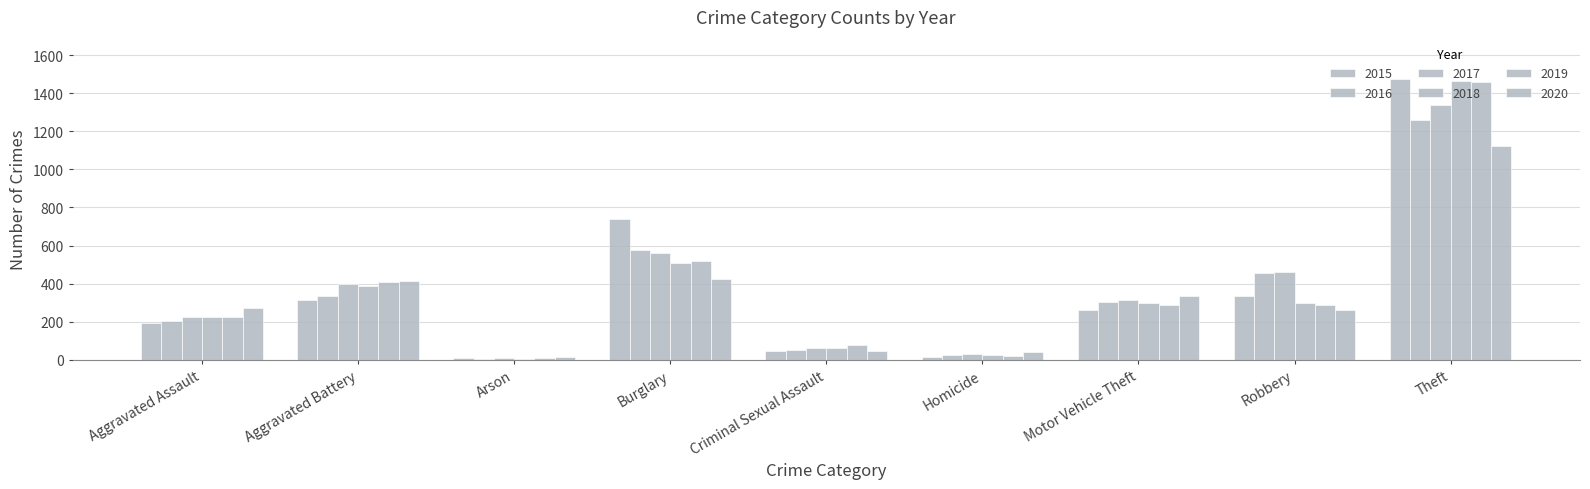

What is the label of the 6th bar from the left?

Homicide